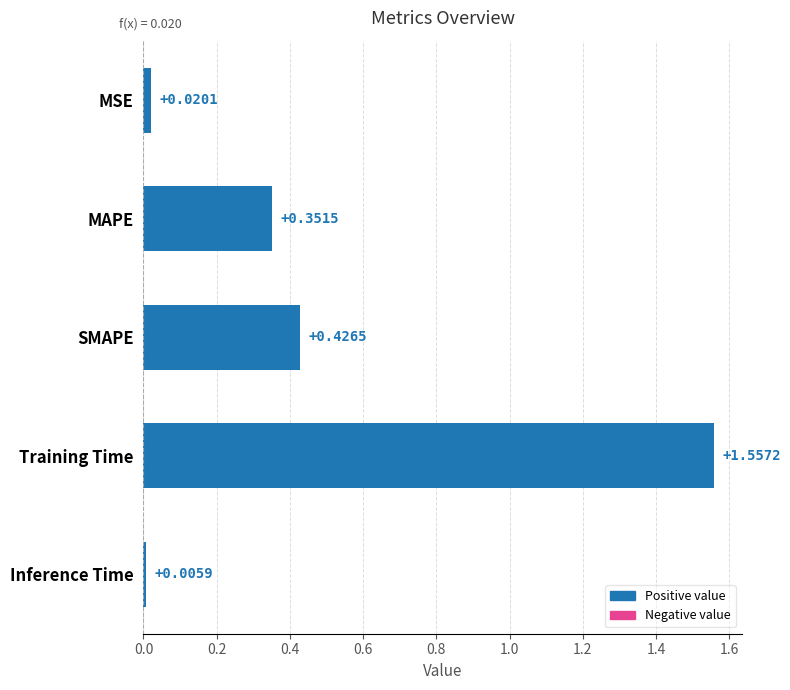

List the labels in order of value, smallest first.

Inference Time, MSE, MAPE, SMAPE, Training Time